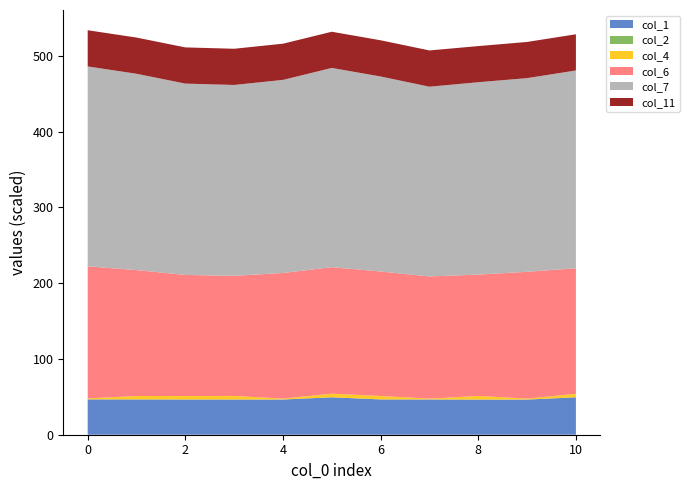

What is the maximum value for col_1?

49.4